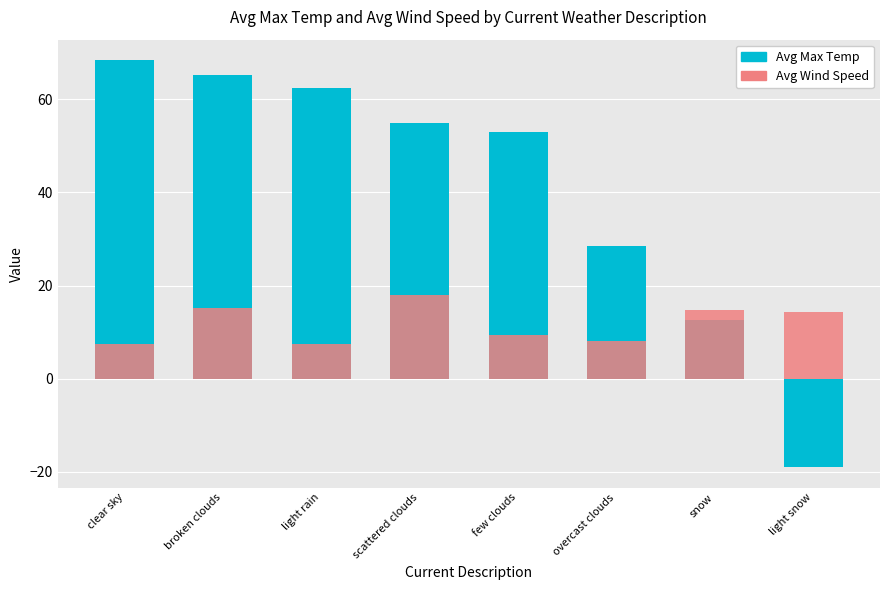

What is the difference between the maximum and minimum values in the Avg Wind Speed series?

10.5